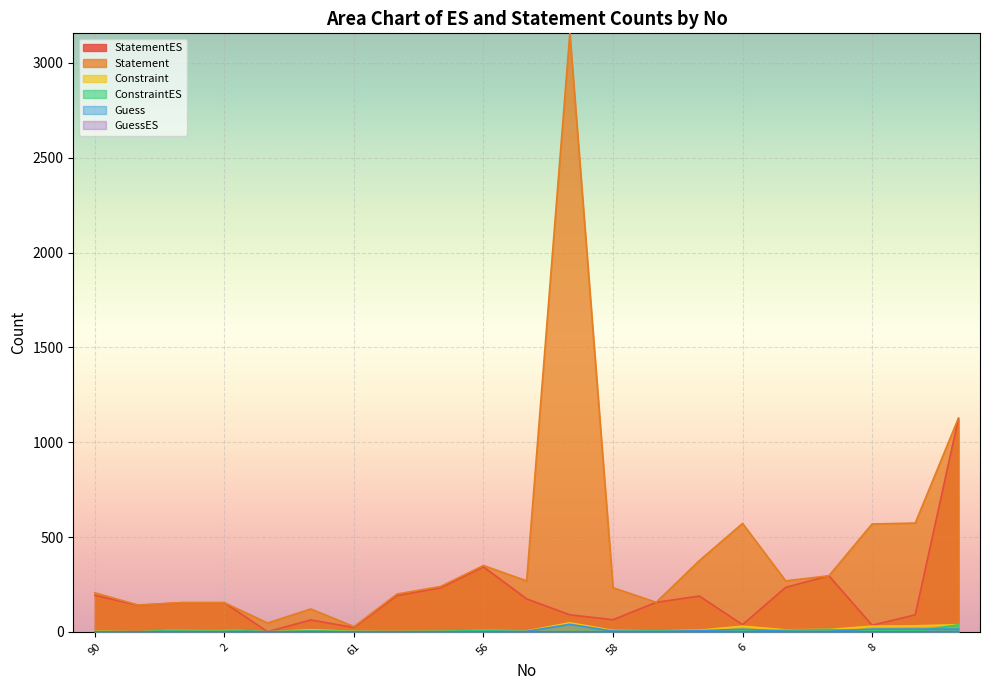

How many interior local peaks does the Constraint series have?

5